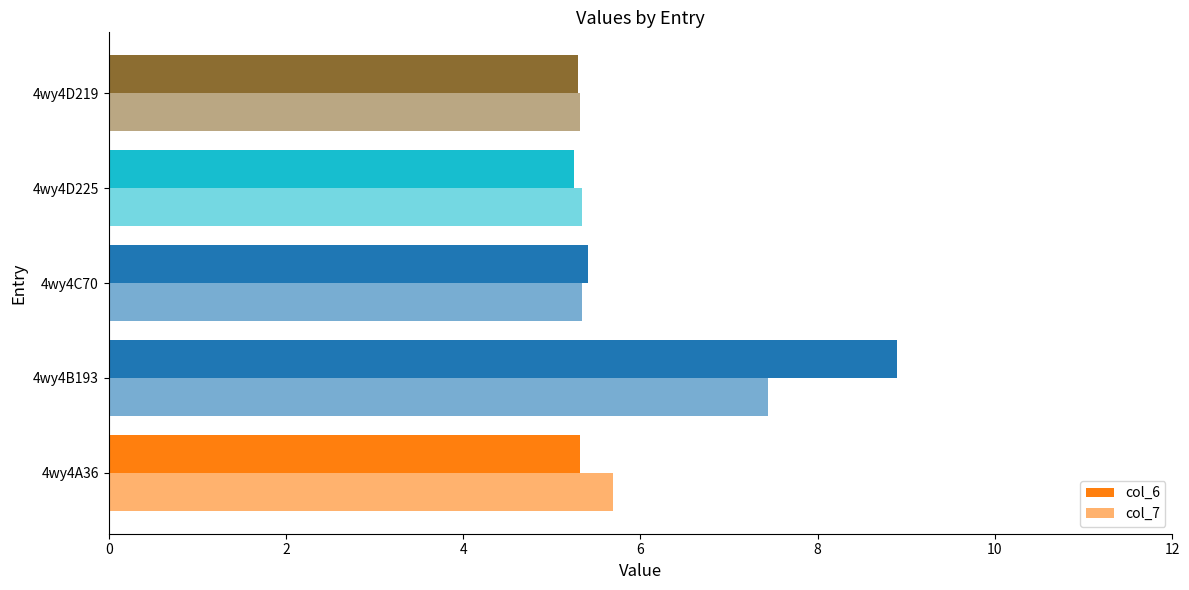

How many categories are shown in the chart?

5